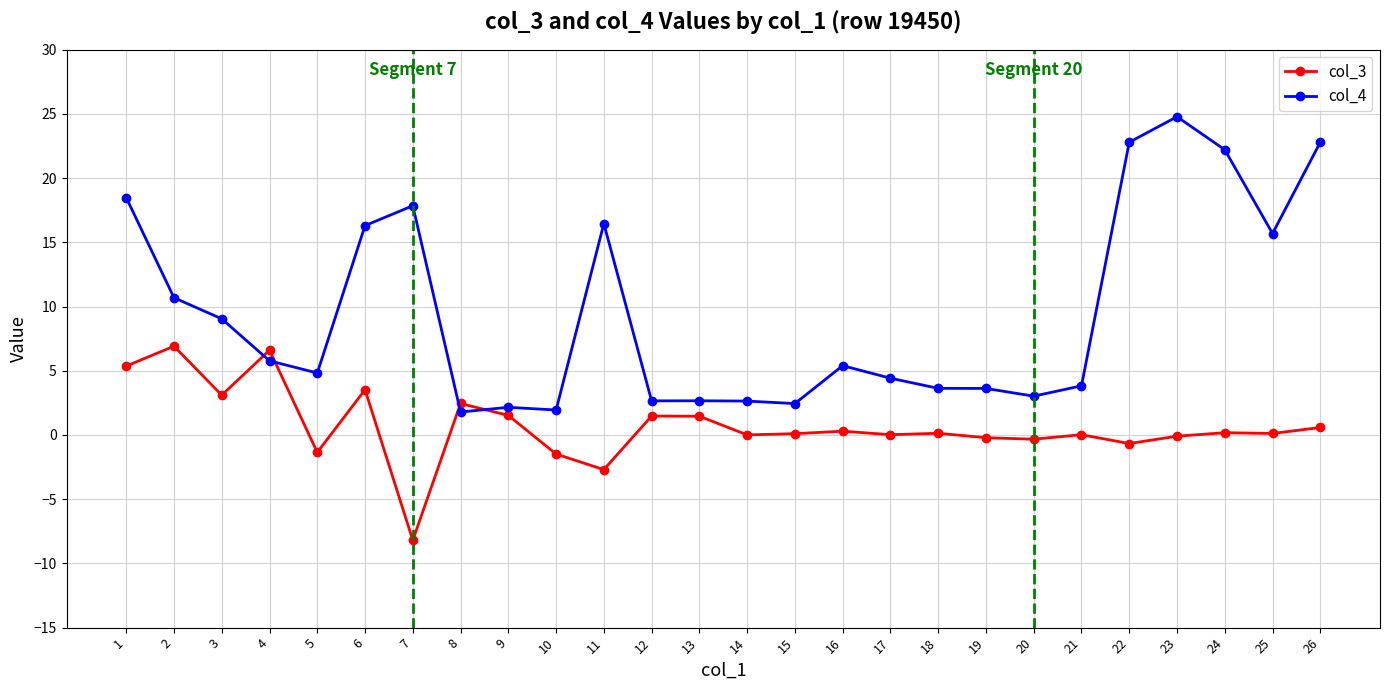

How many distinct data groups are displayed?

2